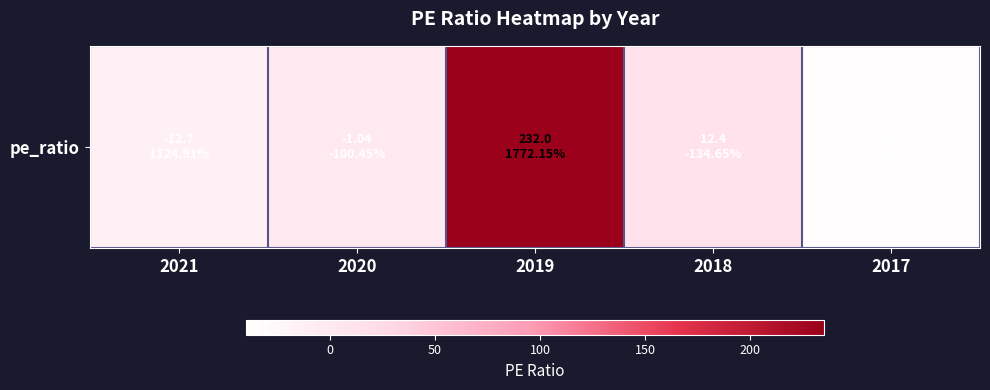

Which category has the highest value across all series?

2019